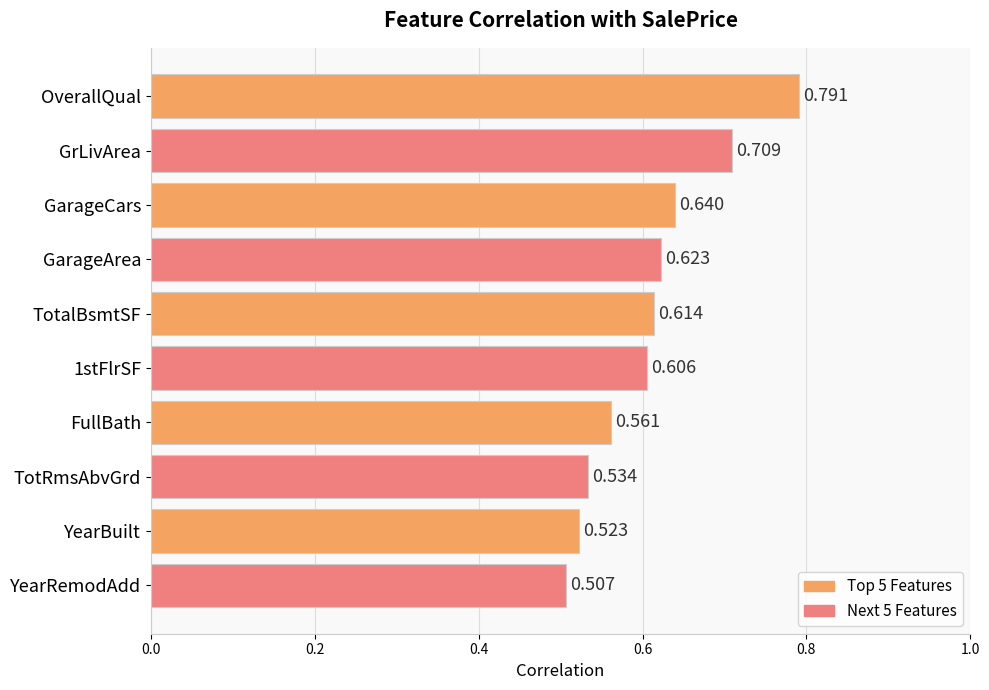

Count the values in the range 0 to 1.

10